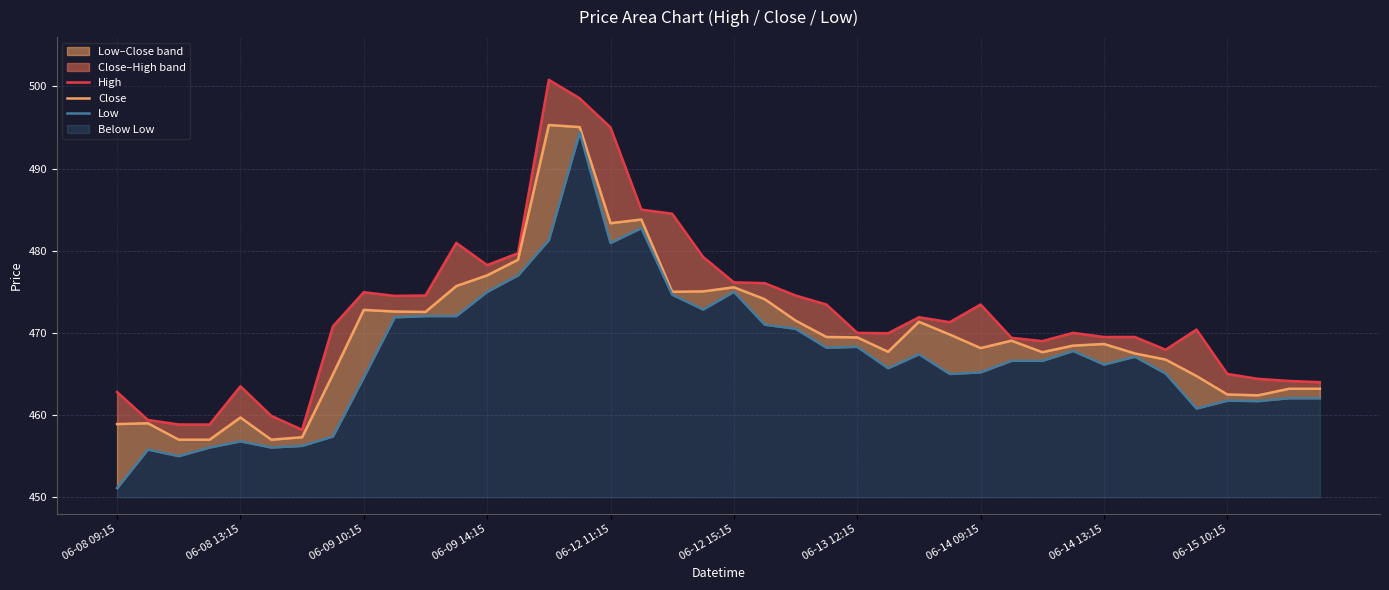

How many values in the Low series are below 466?

18